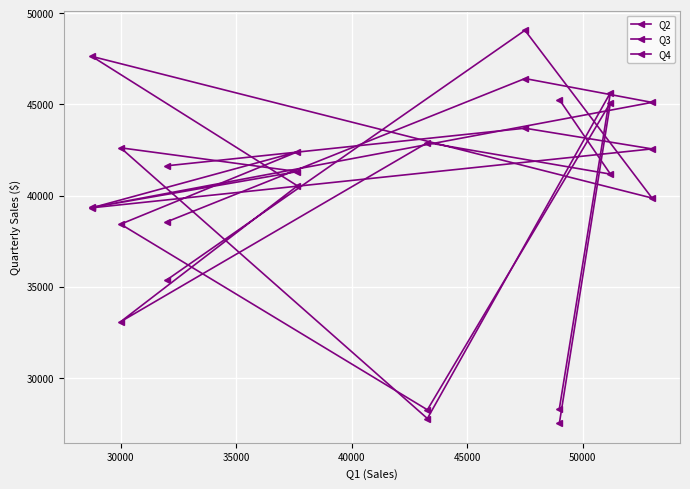

At how many categories does at least one series exceed 46845?

2